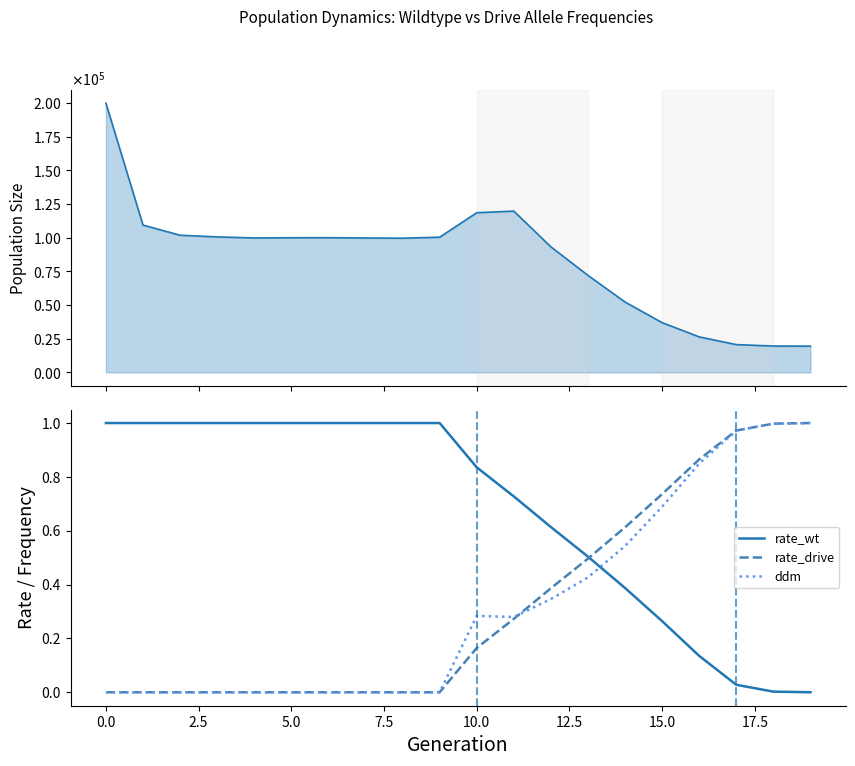

Is it true that rate_wt equals 1.0 at 0.0?

True